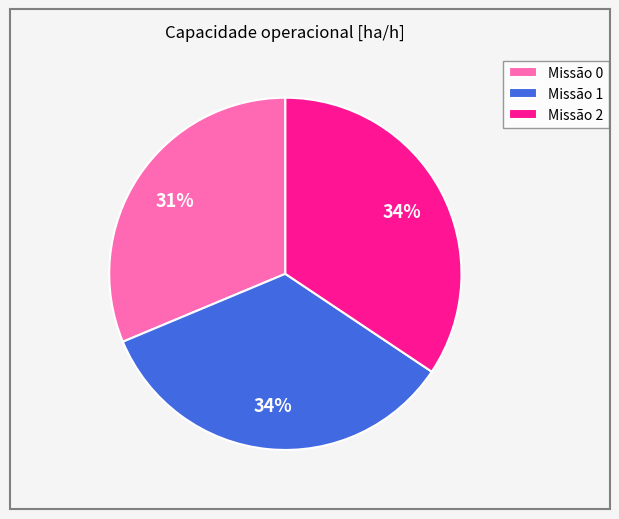

Combined, do Missão 1 and Missão 0 account for over 50%?

Yes